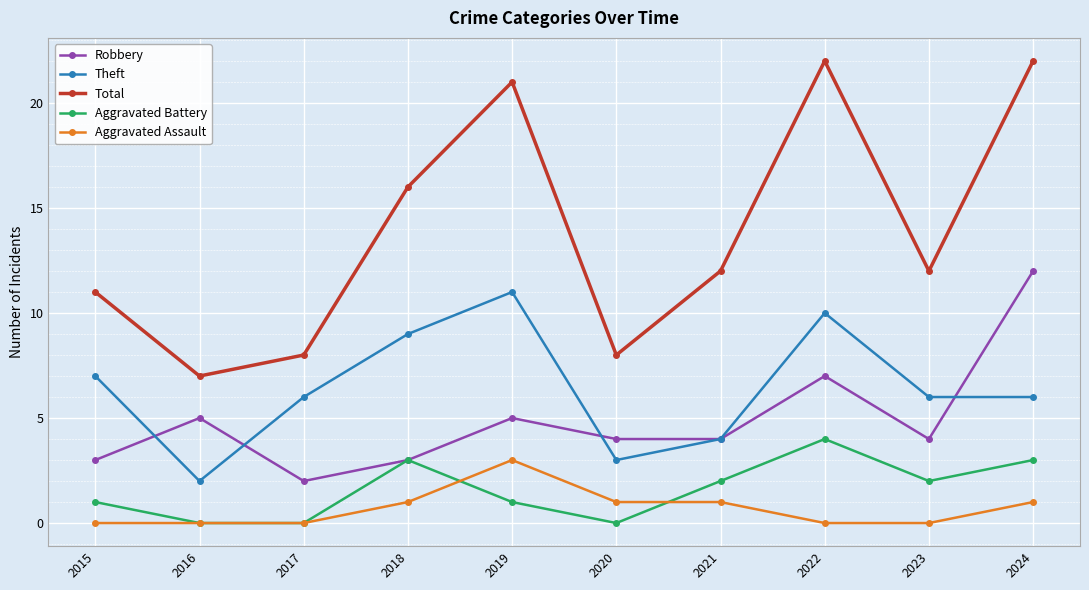

Is the value of Aggravated Battery at 2017 greater than the value of Total at 2017?

No